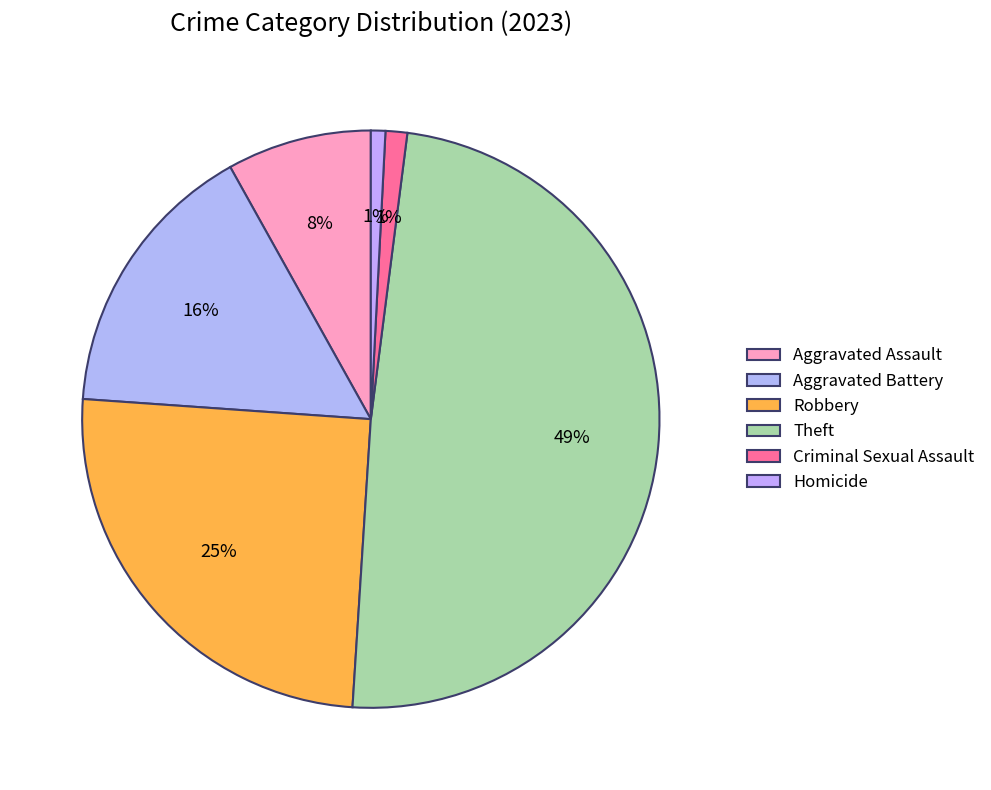

To the nearest percent, what percentage of the pie is Homicide?

1%